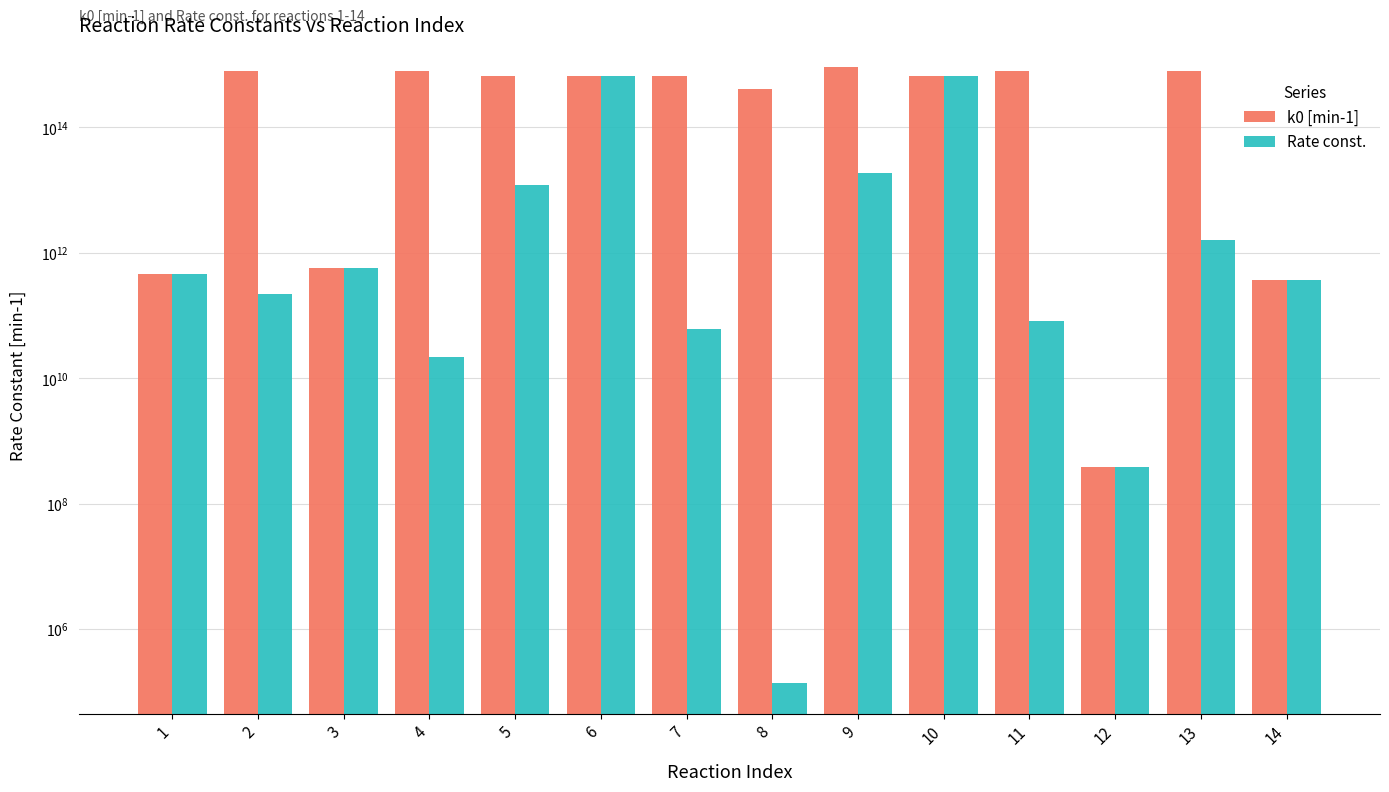

What is the highest value of the k0 [min-1] series?

903000000000000.0